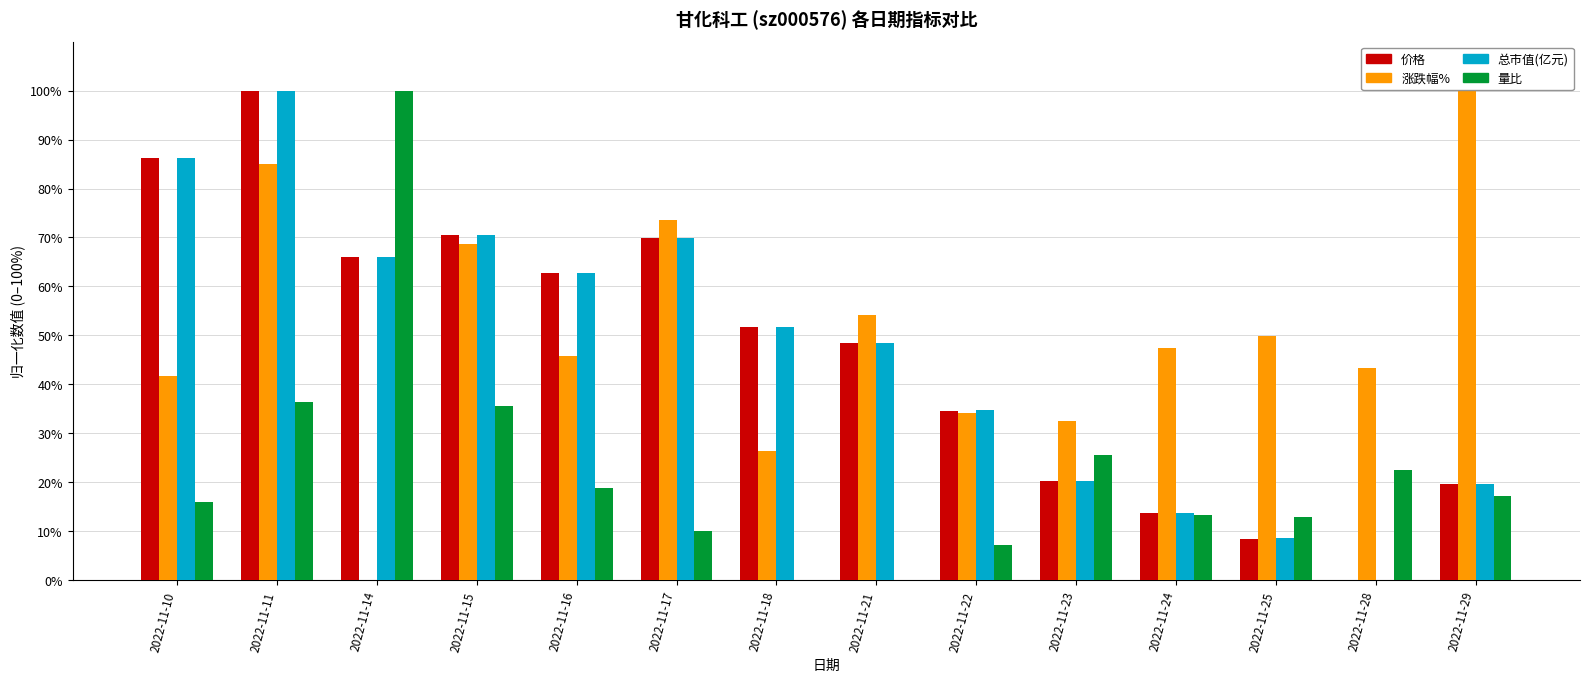

Which series has the largest total across all categories?

涨跌幅%